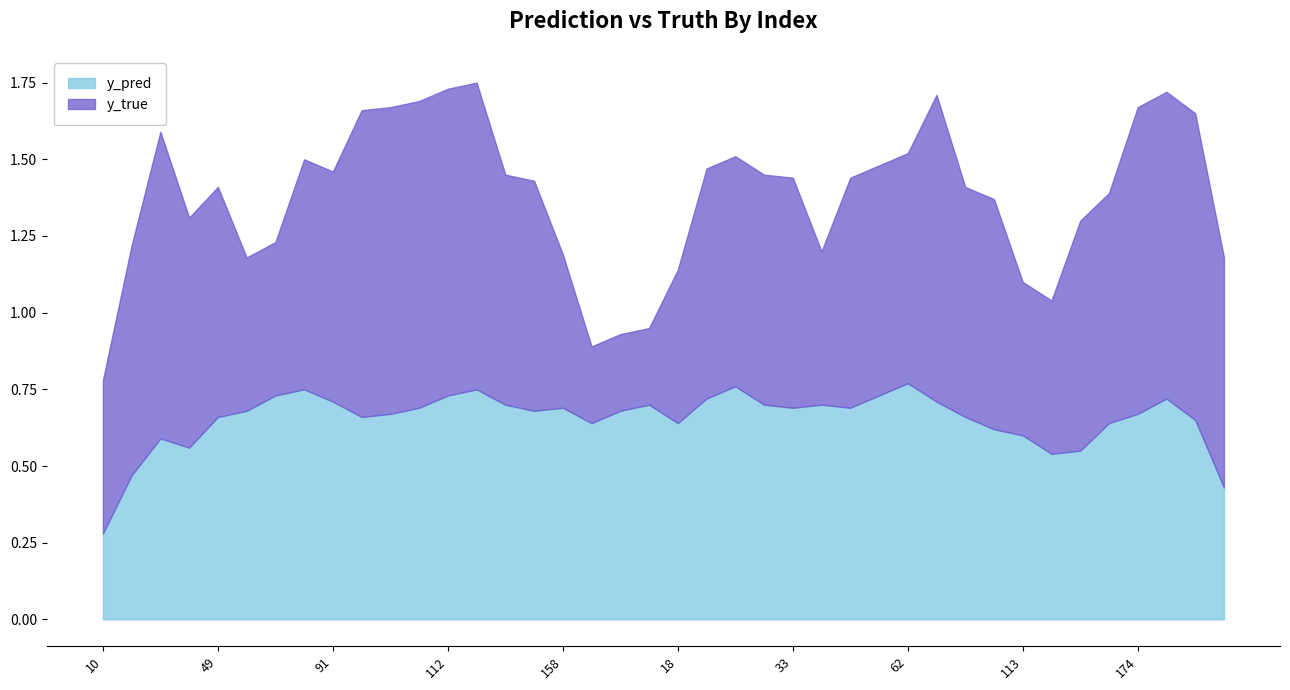

What is the label of the 36th point from the right?

49